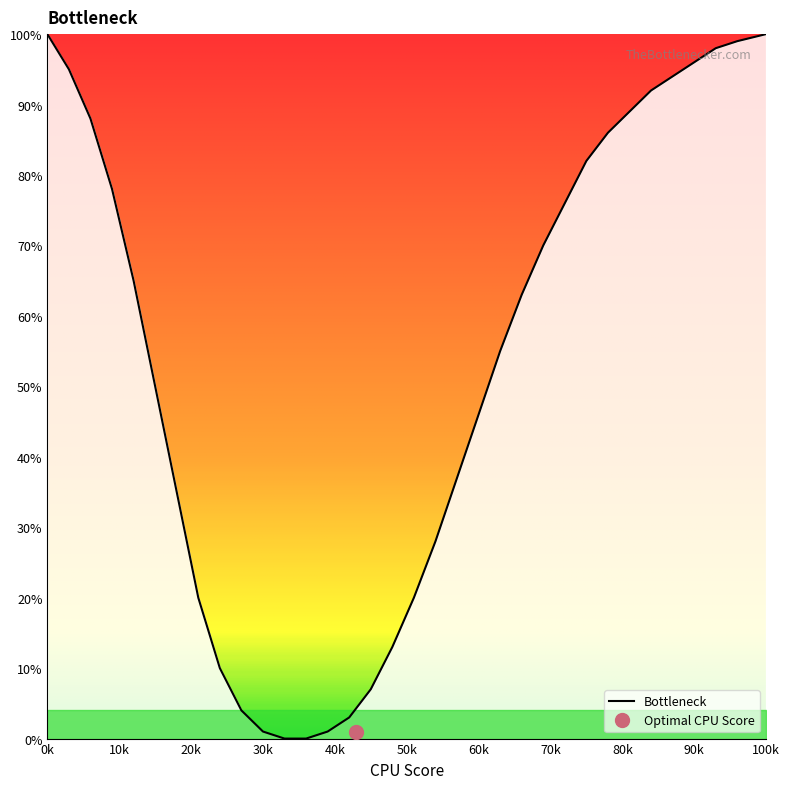

What is the maximum value for Bottleneck?

100